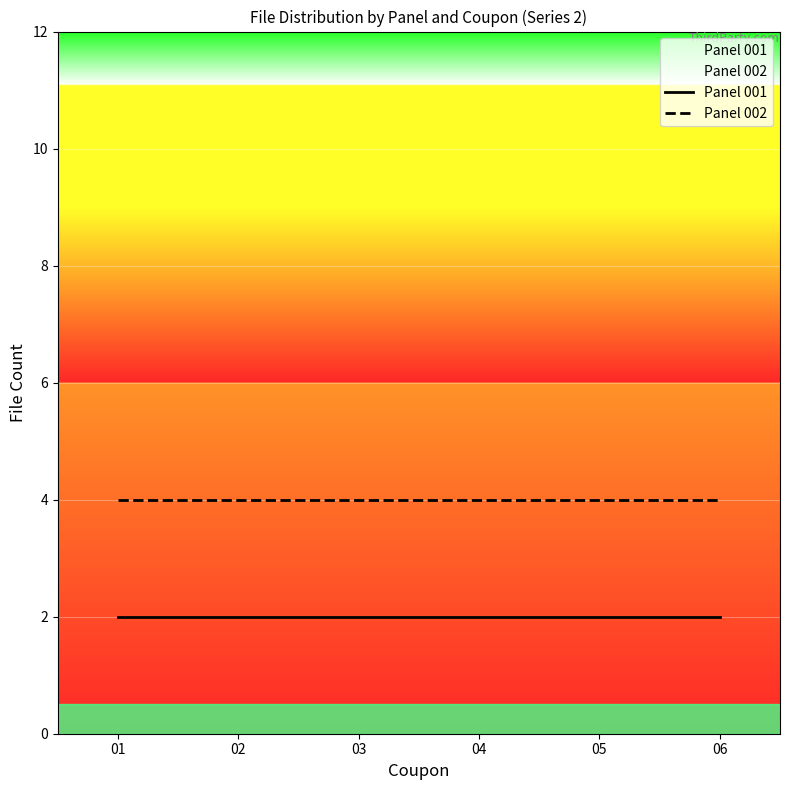

What is the minimum value for Panel 002?

4